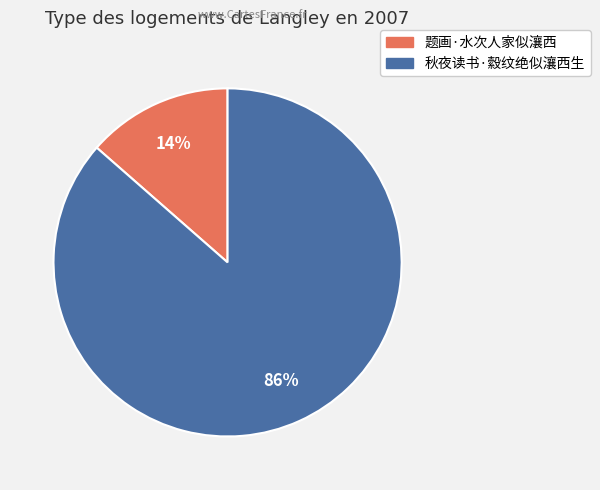

Count the number of slices in the pie.

2